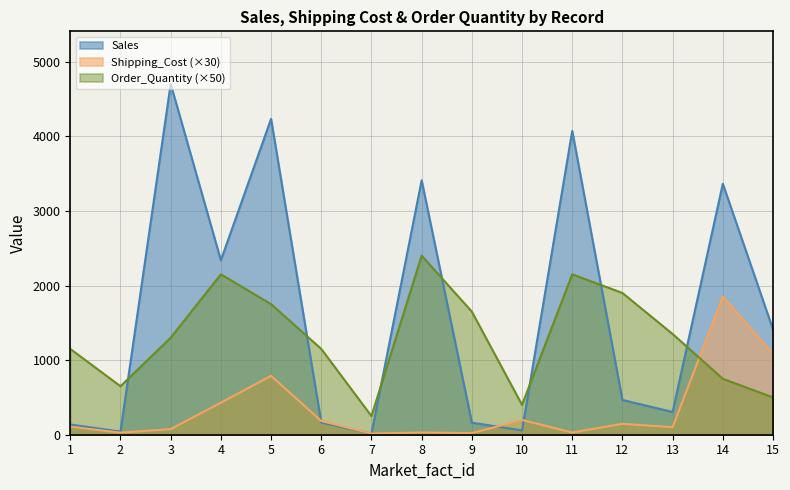

Reading left to right, extract all data points from this chart.

Sales: 136.8	42.3	4701.7	2337.9	4233.1	164.0	14.8	3410.2	162.0	57.2	4072.0	465.9	305.1	3364.2	1410.9
Shipping_Cost: 108.0	27.9	75.0	429.0	789.0	184.5	15.0	29.7	21.3	198.0	29.7	145.8	101.1	1852.8	1082.7
Order_Quantity: 1150.0	650.0	1300.0	2150.0	1750.0	1150.0	250.0	2400.0	1650.0	400.0	2150.0	1900.0	1350.0	750.0	500.0